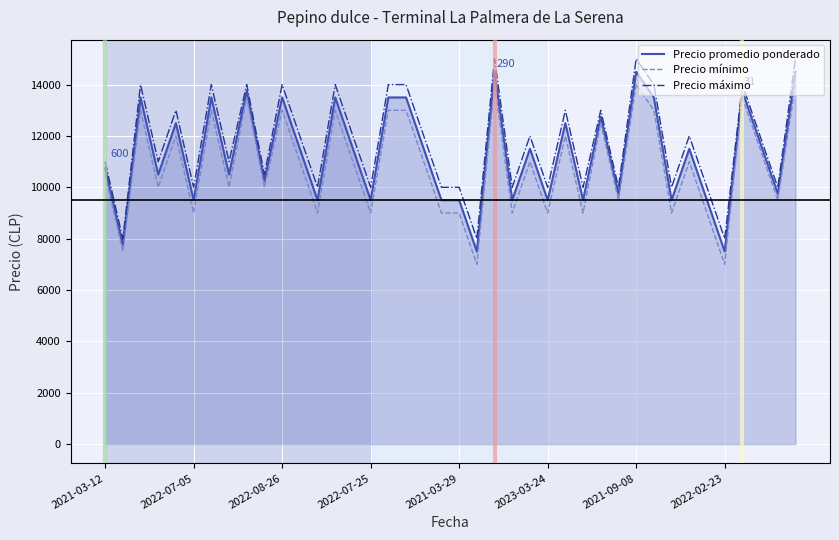

What is the greatest value displayed?

15000